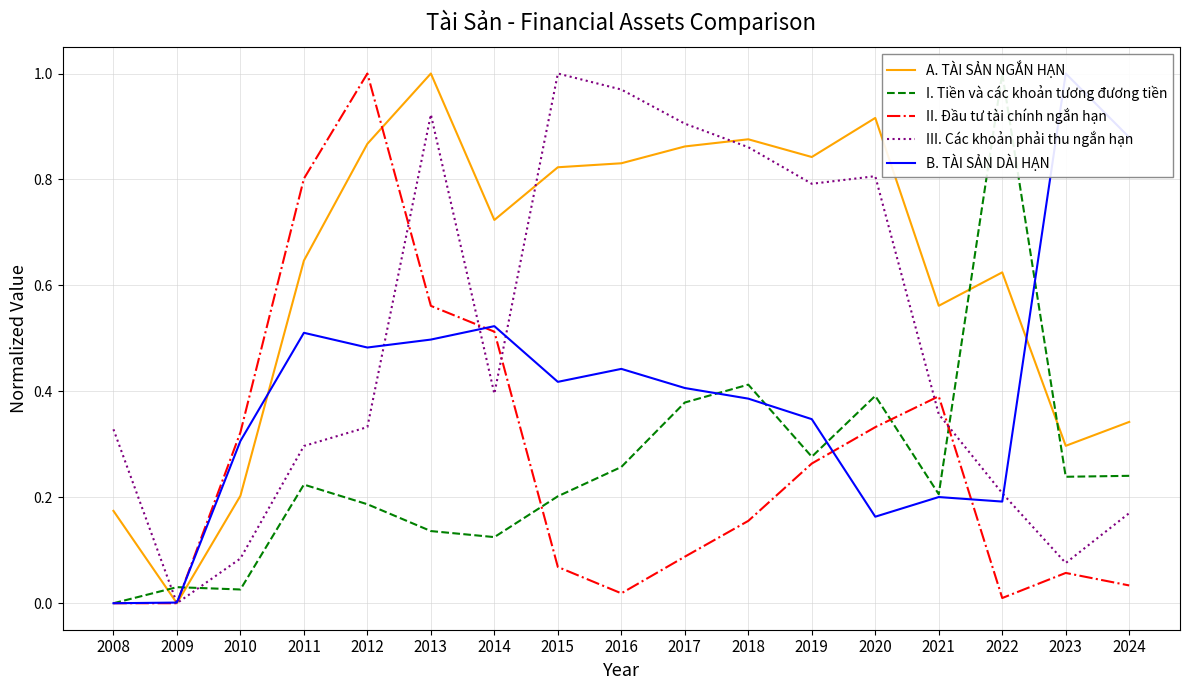

How many interior local valleys does the A. TÀI SẢN NGẮN HẠN series have?

5